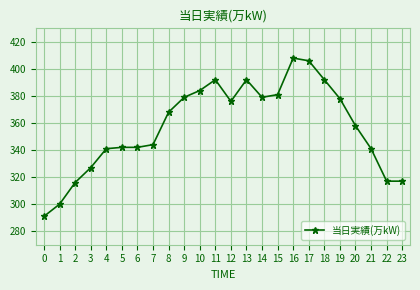

Reading left to right, extract all data points from this chart.

291	300	316	327	341	342	342	344	368	379	384	392	376	392	379	381	408	406	392	378	358	341	317	317